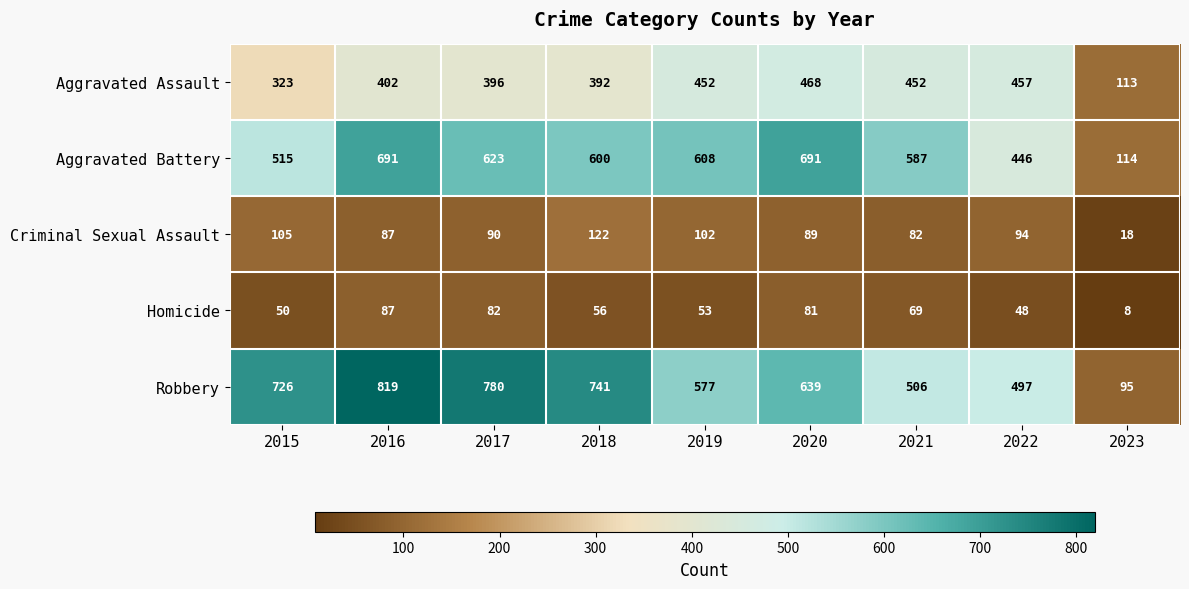

Which series has the widest spread of values?

Robbery